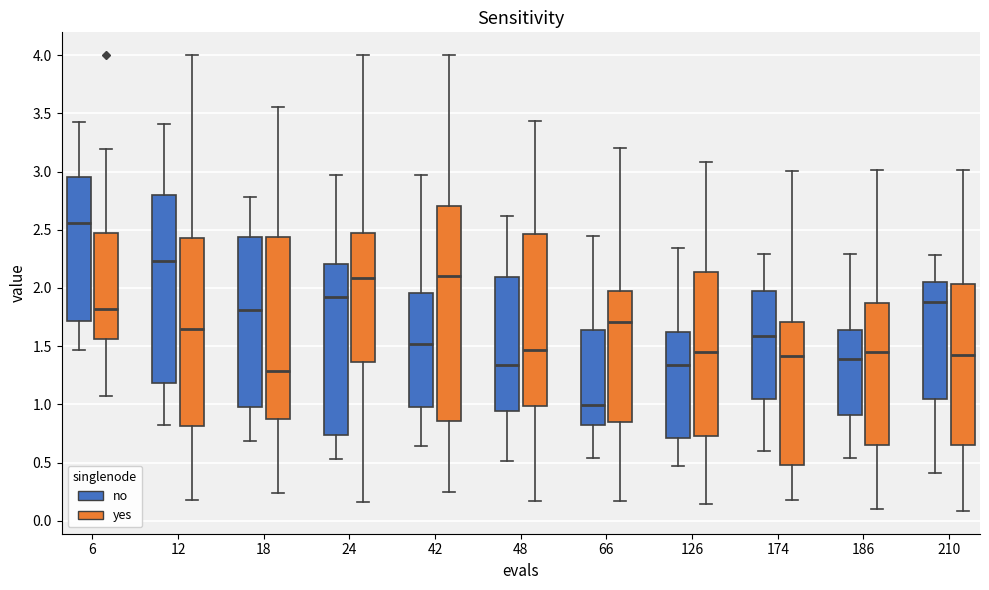

Which box is the tallest, from its lower edge to its upper edge?

42 (yes)